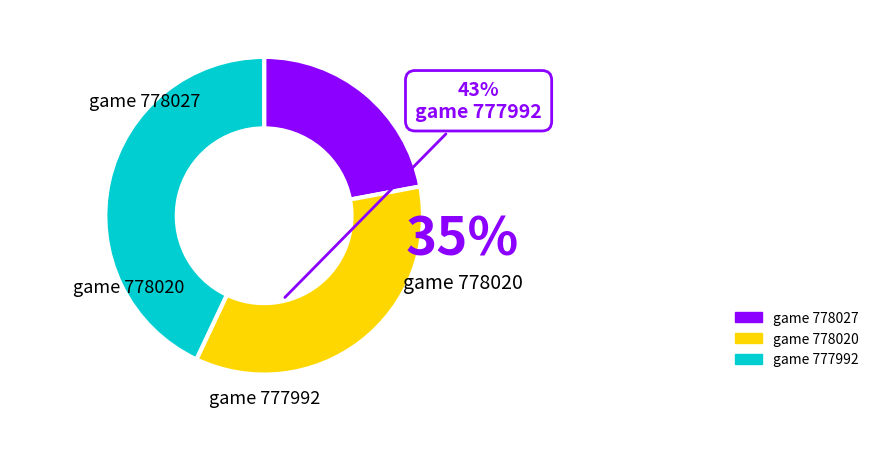

Approximately how many times larger is the value at 778027 compared to 778020?

0.6